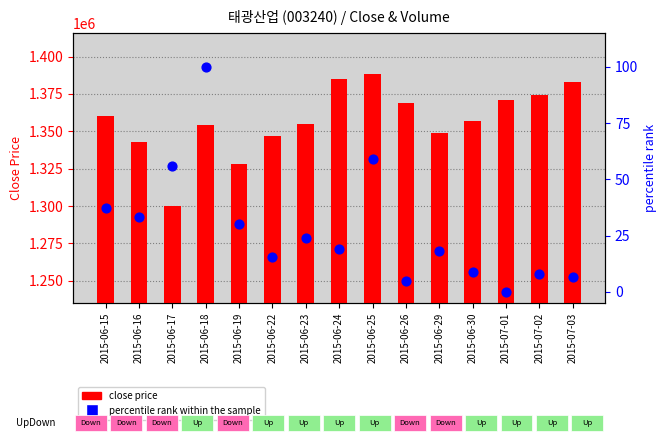

Which series has the widest spread of Y values?

close price